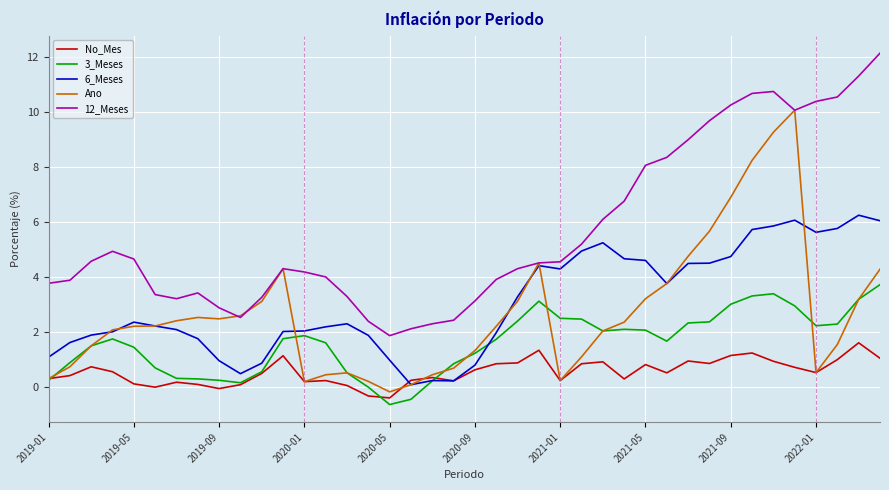

What is the smallest value displayed?

-0.6